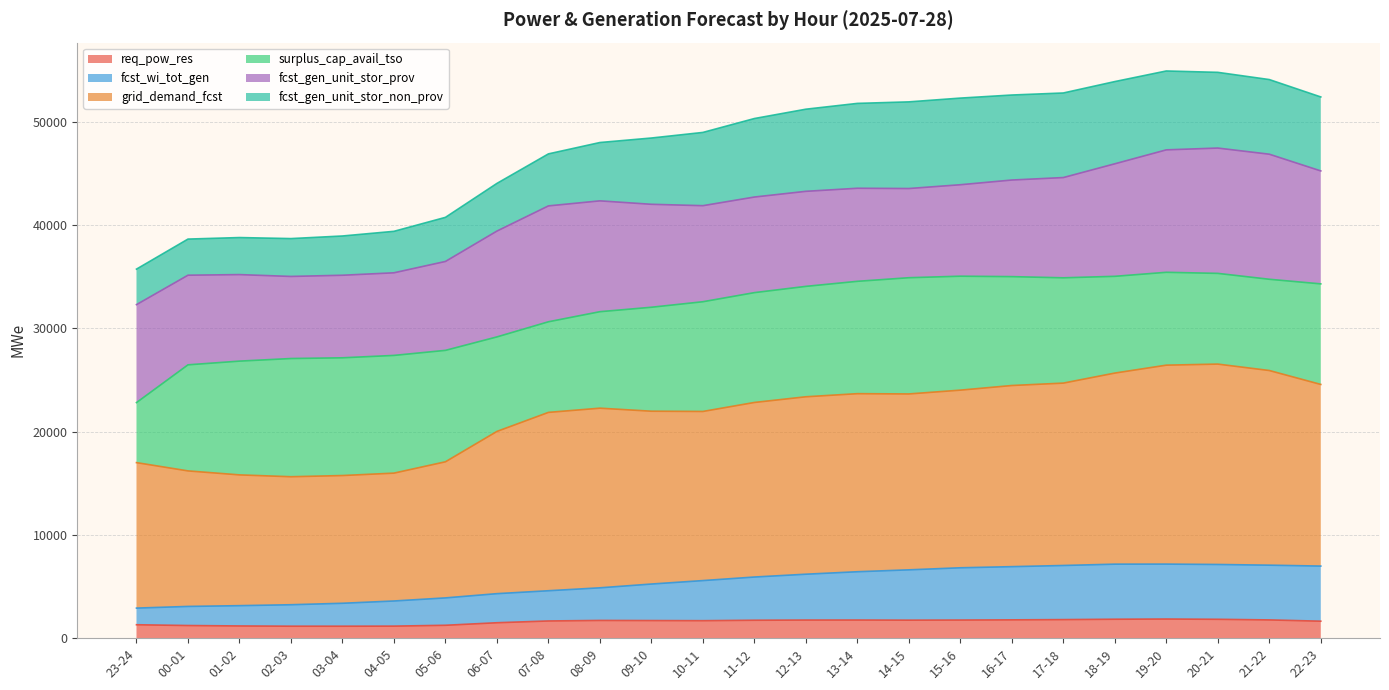

What is the maximum value for req_pow_res?

1855